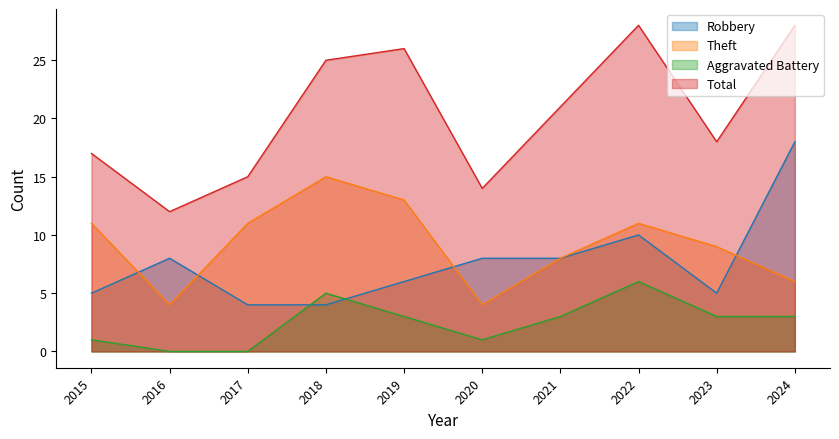

What is the difference between the maximum and minimum values in the Theft series?

11